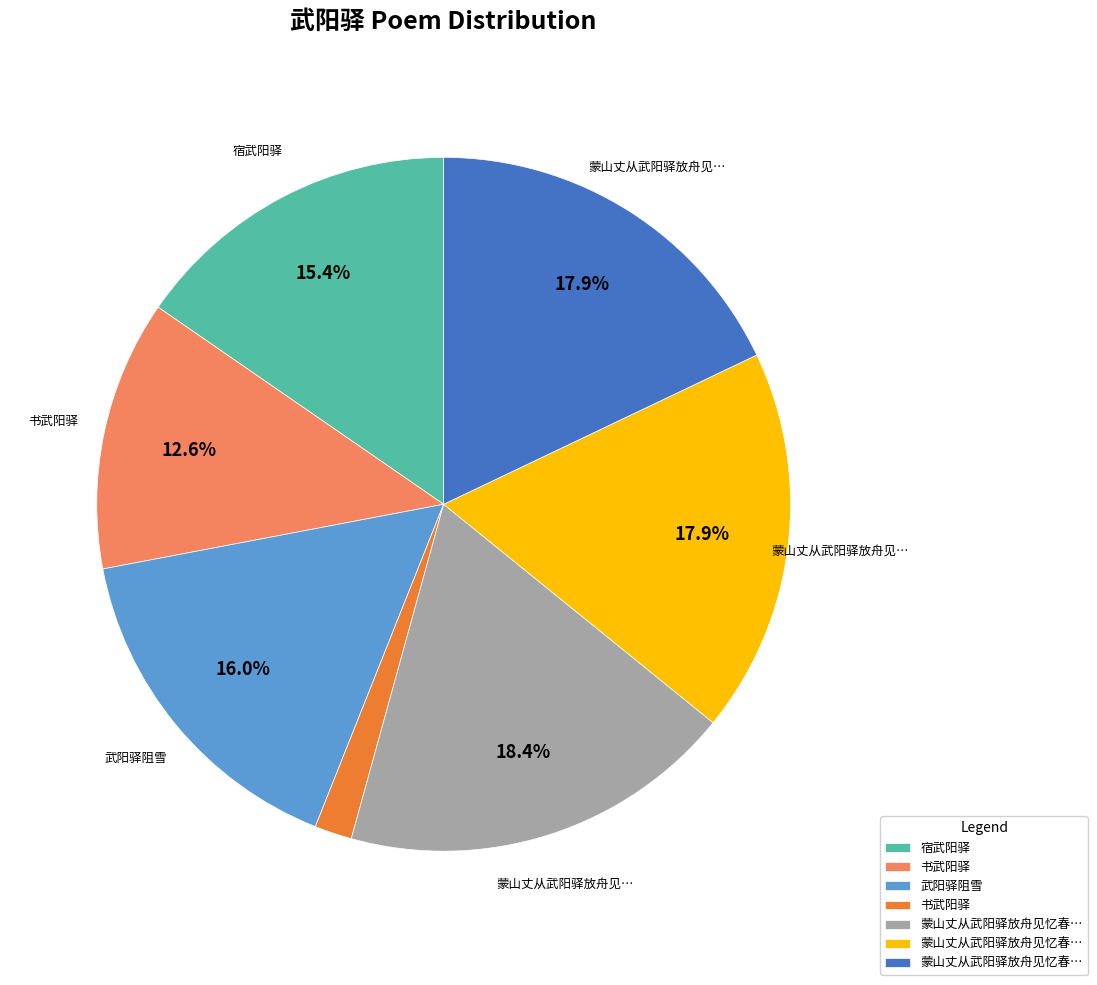

To the nearest percent, what is the average slice percentage?

14%